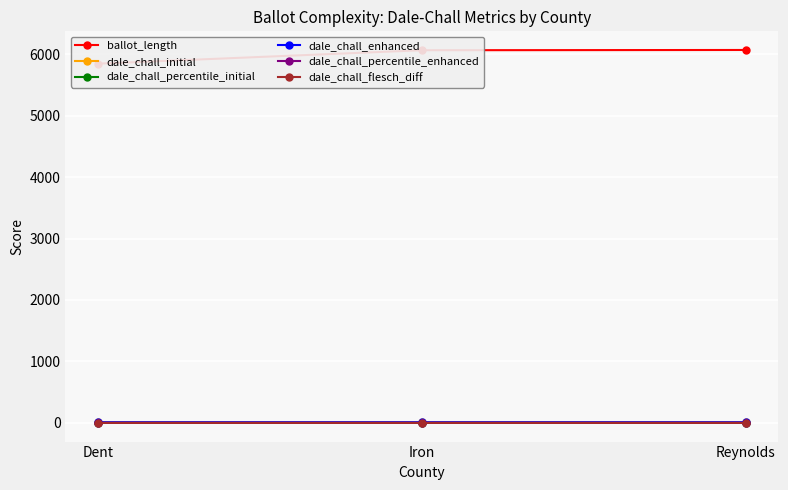

Rank the categories by dale_chall_initial value from highest to lowest.

Reynolds, Iron, Dent